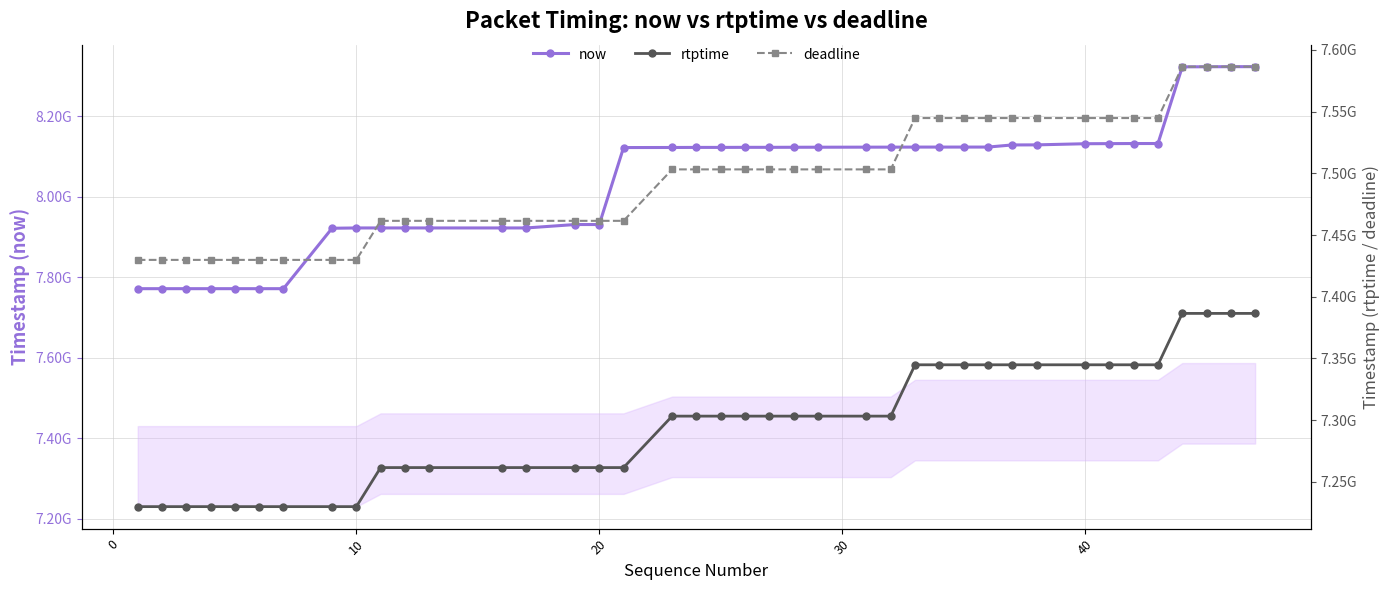

Which series has the largest range (max minus min)?

now